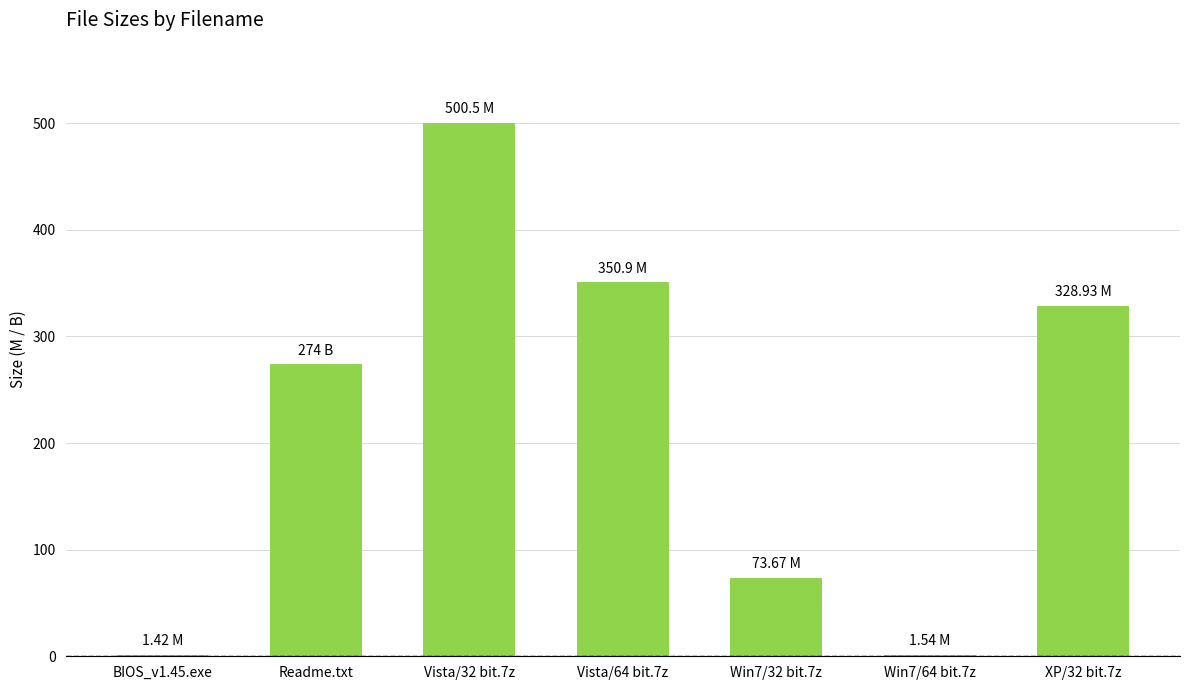

Is it true that the value at Vista/32 bit.7z is 747.4?

False